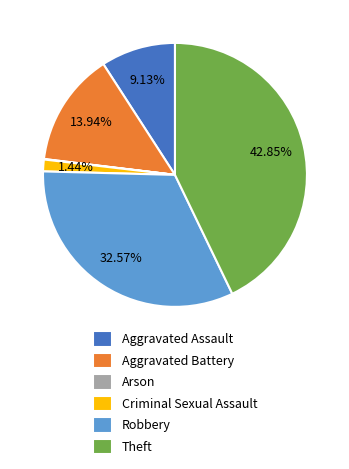

Is there a majority slice in this chart?

No